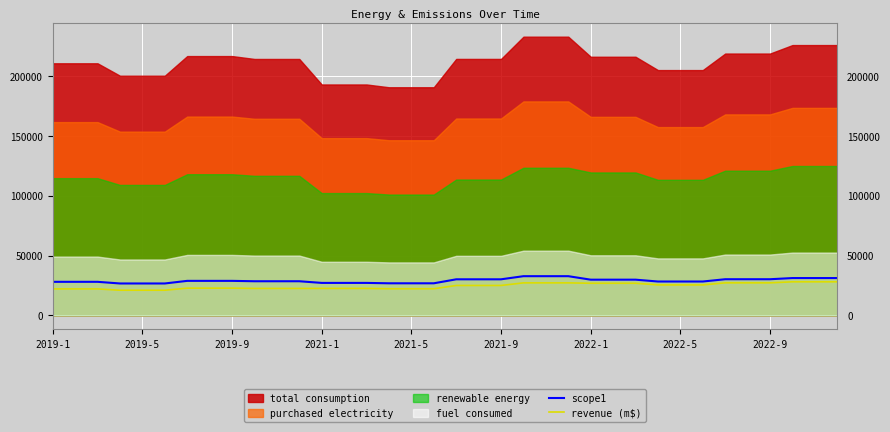

True or false: revenue (m$) and scope1 cross at least once.

False